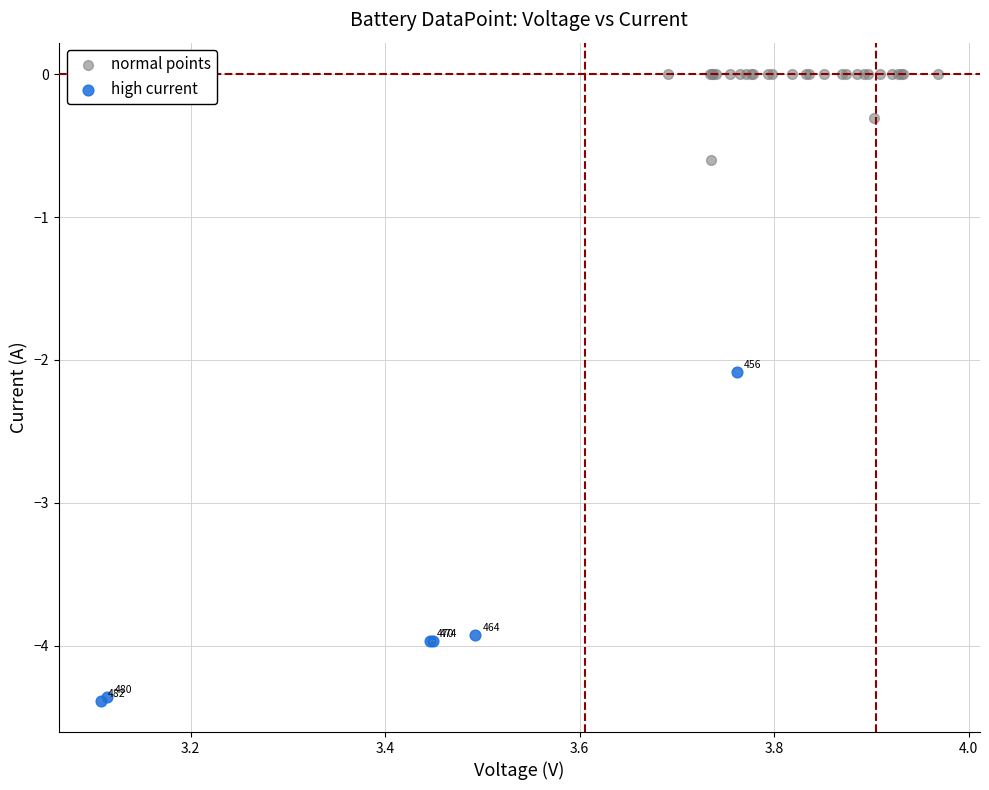

What are all the series names shown in the legend?

normal points, high current